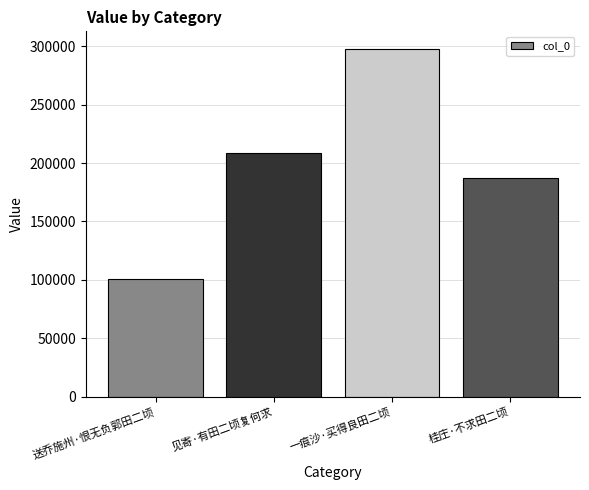

How many values are below 208713?

2